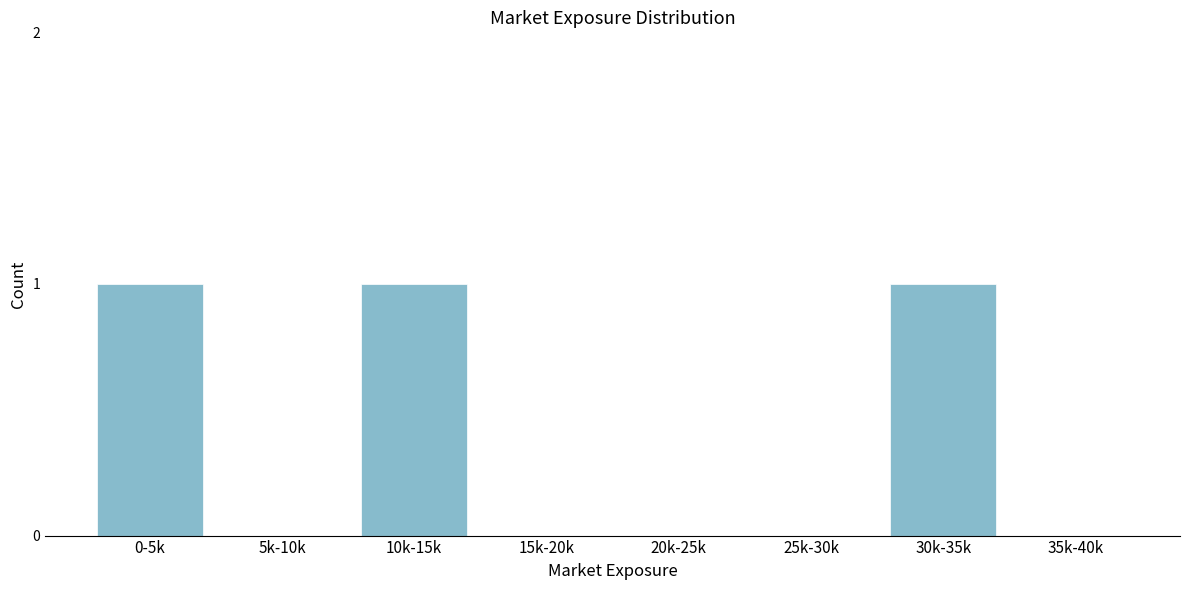

Reading left to right, transcribe all the data shown in this chart.

0-5k=1	5k-10k=0	10k-15k=1	15k-20k=0	20k-25k=0	25k-30k=0	30k-35k=1	35k-40k=0